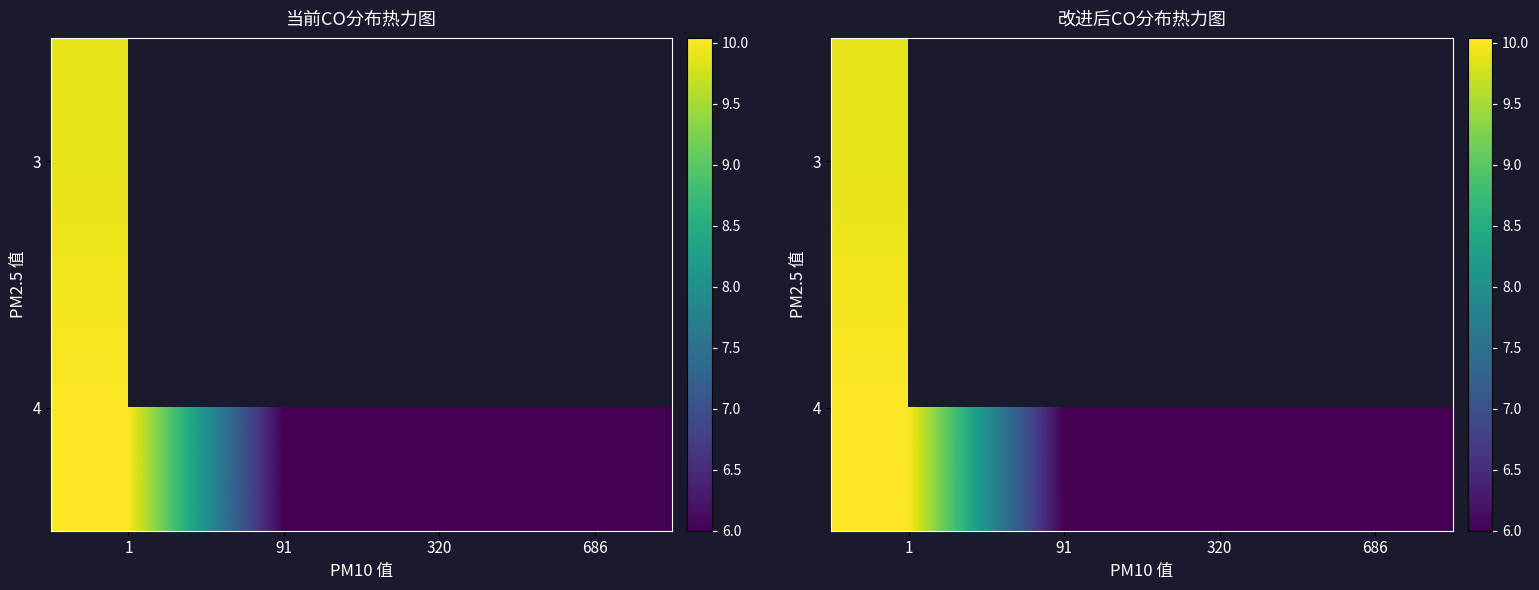

Read the 4 value at 320.

6.0